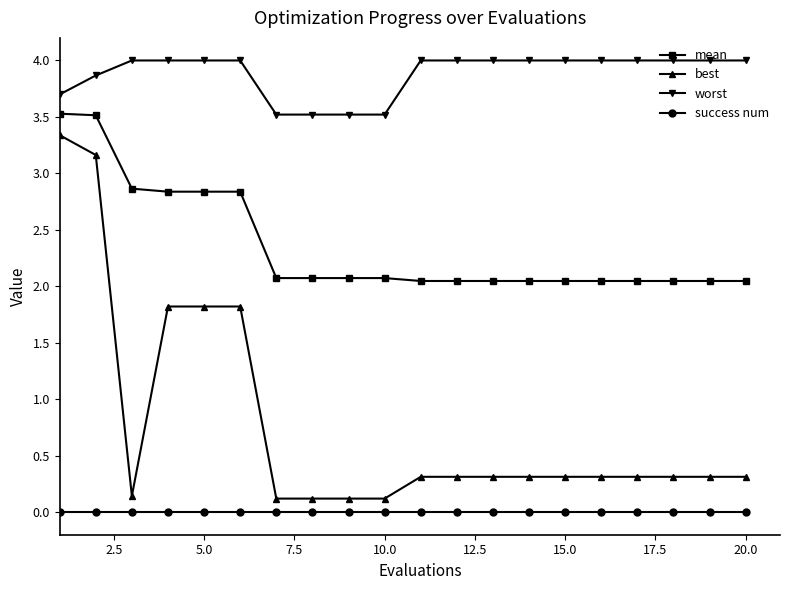

List the series in order of their peak value, lowest first.

success num, best, mean, worst